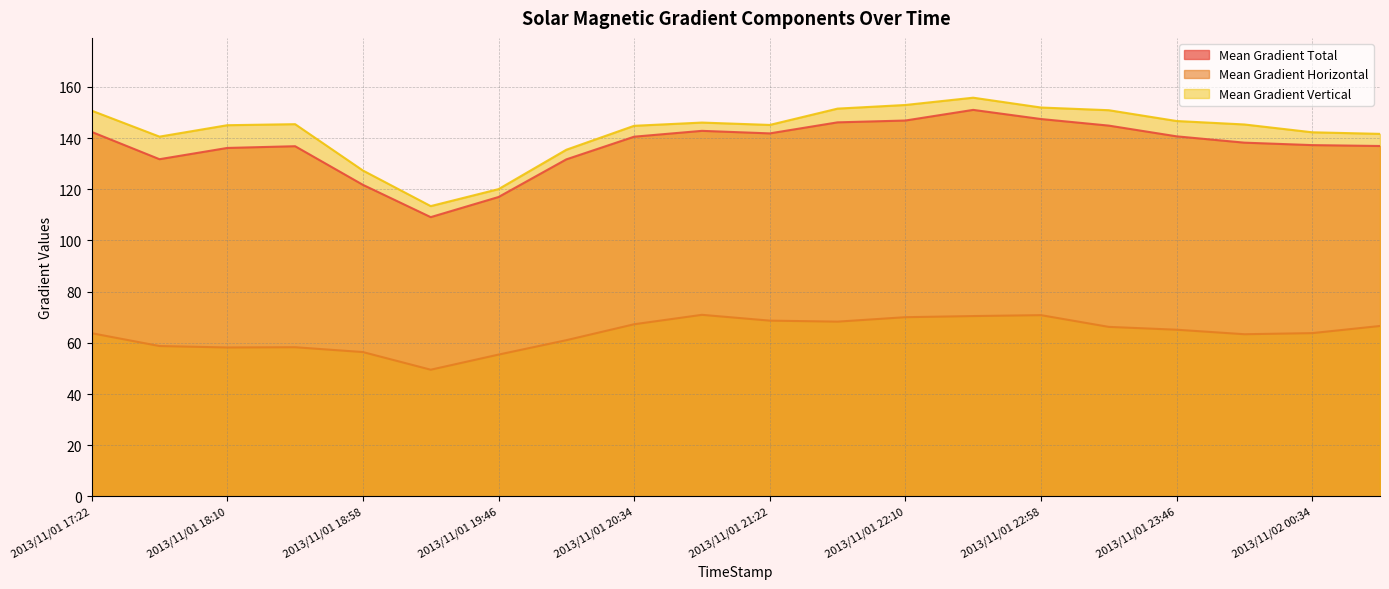

True or false: Mean Gradient Vertical and Mean Gradient Horizontal intersect in this chart.

False